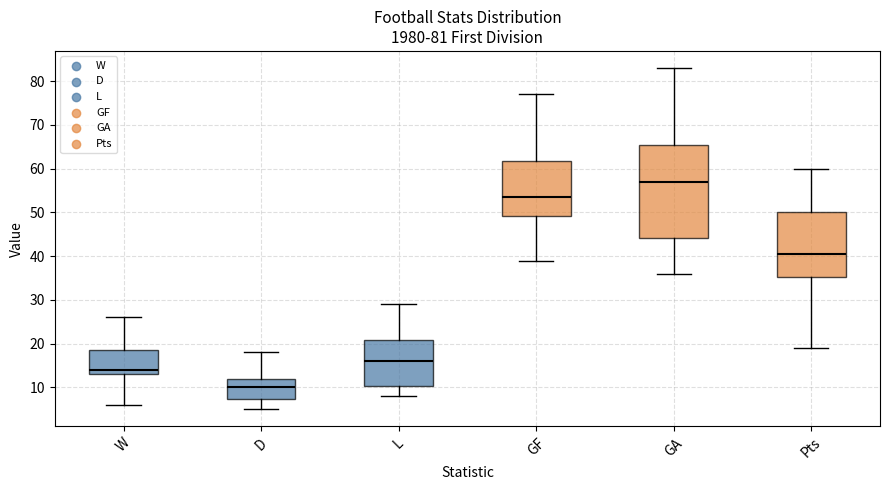

Which box has the highest median line?

GA